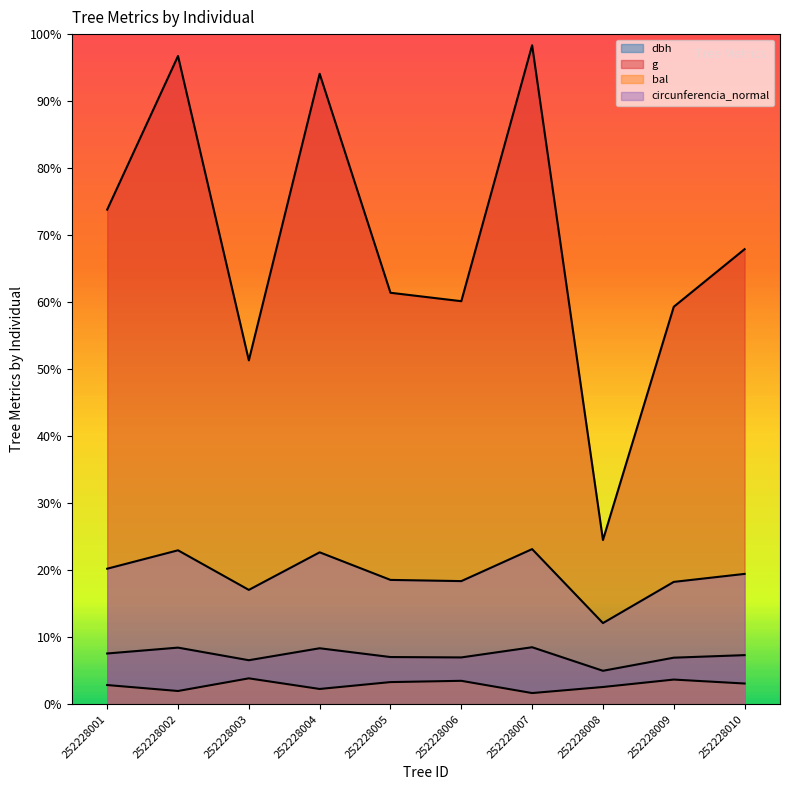

Reading left to right, list all the values displayed in this chart.

dbh: 22.7	25.3	19.7	25.1	21.1	21.0	25.5	15.0	20.8	22.0
g: 221.4	290.2	153.9	282.2	184.2	180.4	295.0	73.5	177.9	203.7
bal: 8.6	5.9	11.6	6.8	9.9	10.5	5.0	7.7	11.0	9.3
circunferencia_normal: 60.7	68.9	51.2	68.0	55.7	55.1	69.4	36.3	54.8	58.3